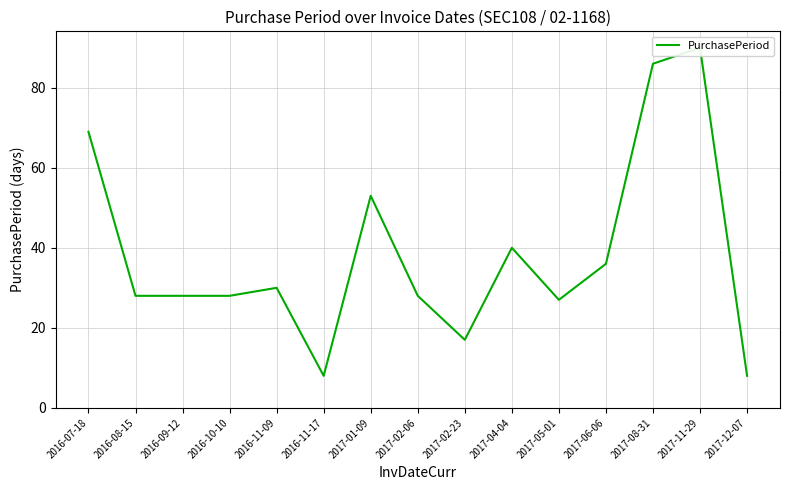

Count the number of values greater than 28.

7